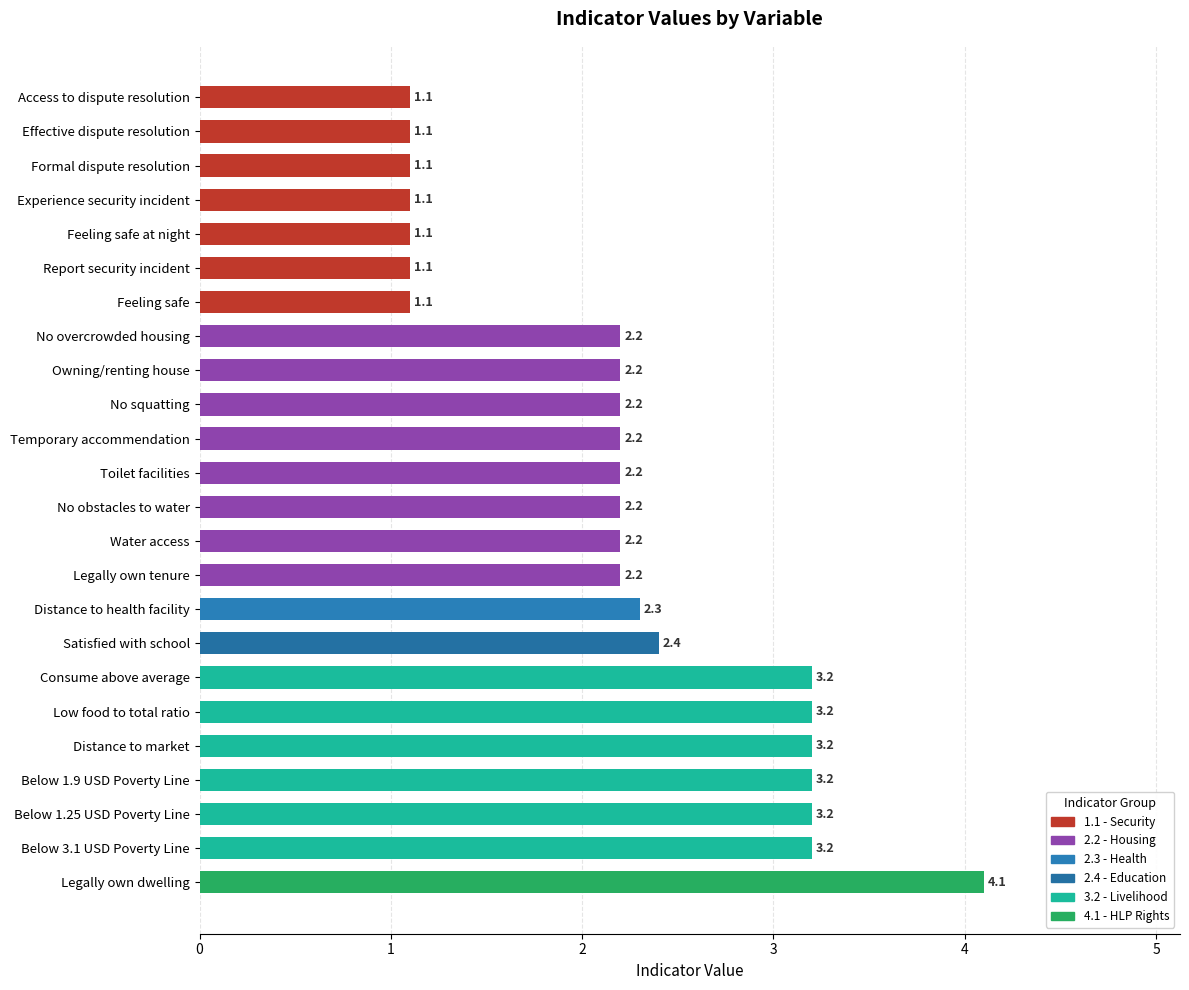

Approximately how many times larger is the value at Formal dispute resolution compared to Access to dispute resolution?

1.0